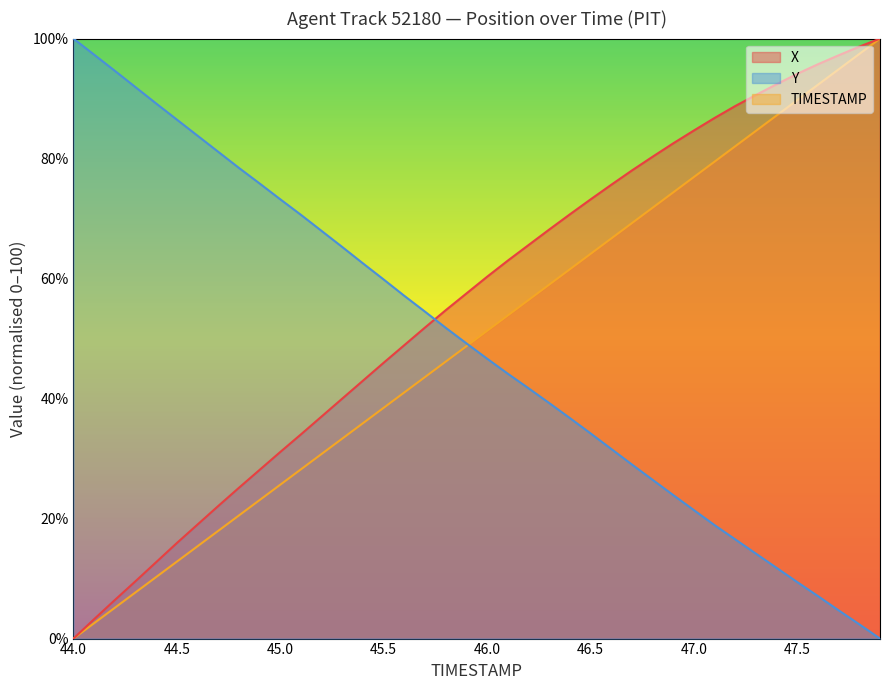

What is the label of the 5th point from the right?

47.5